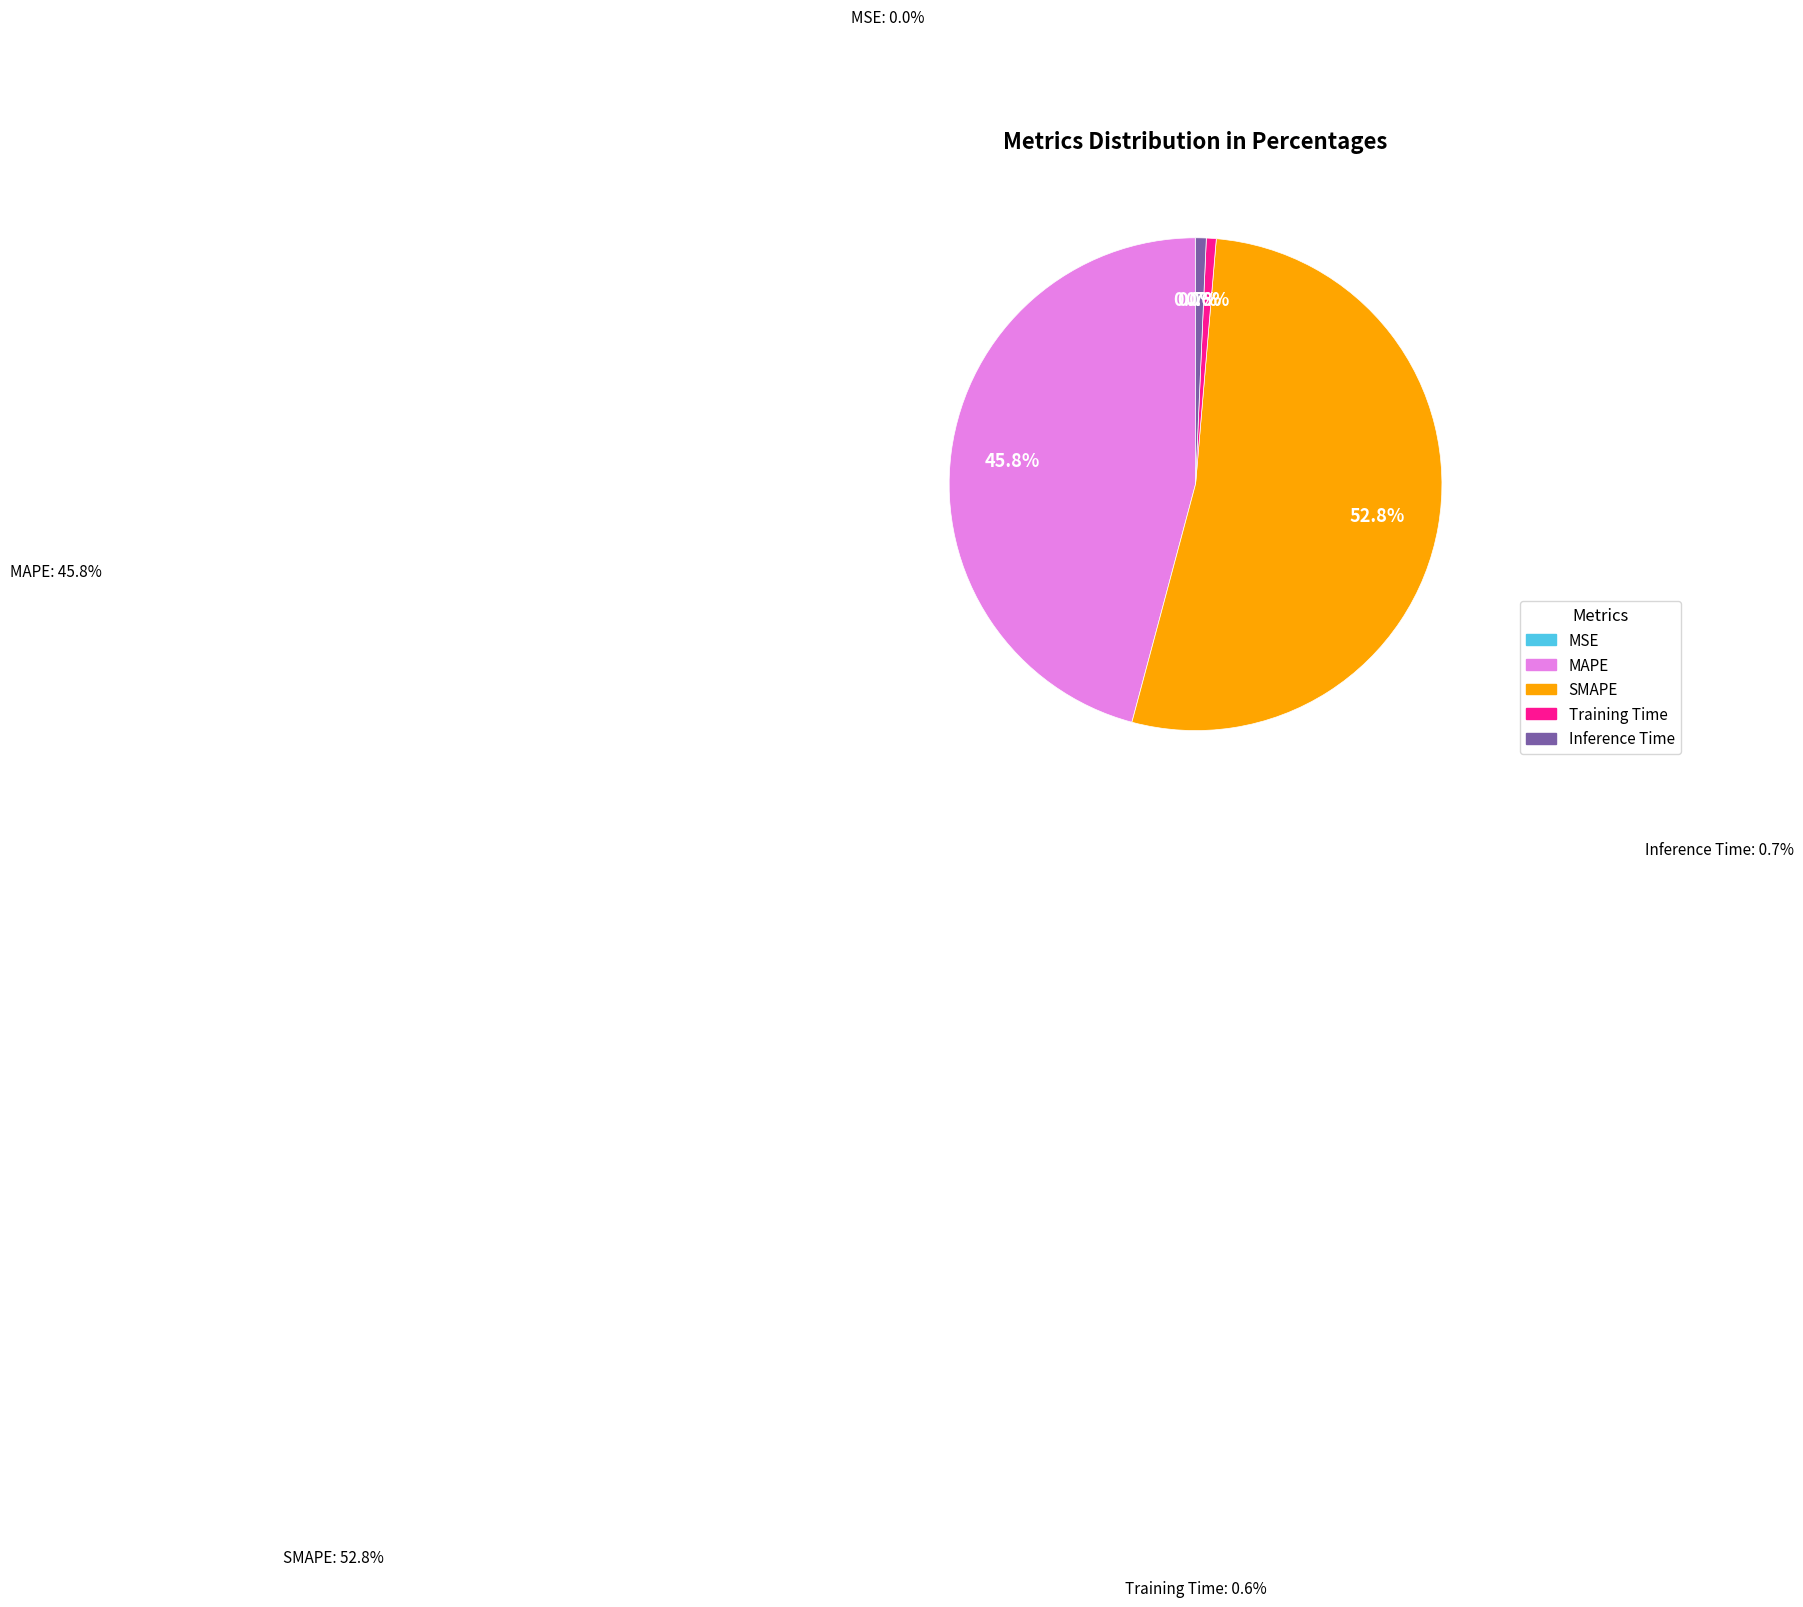

Count the number of slices in the pie.

5